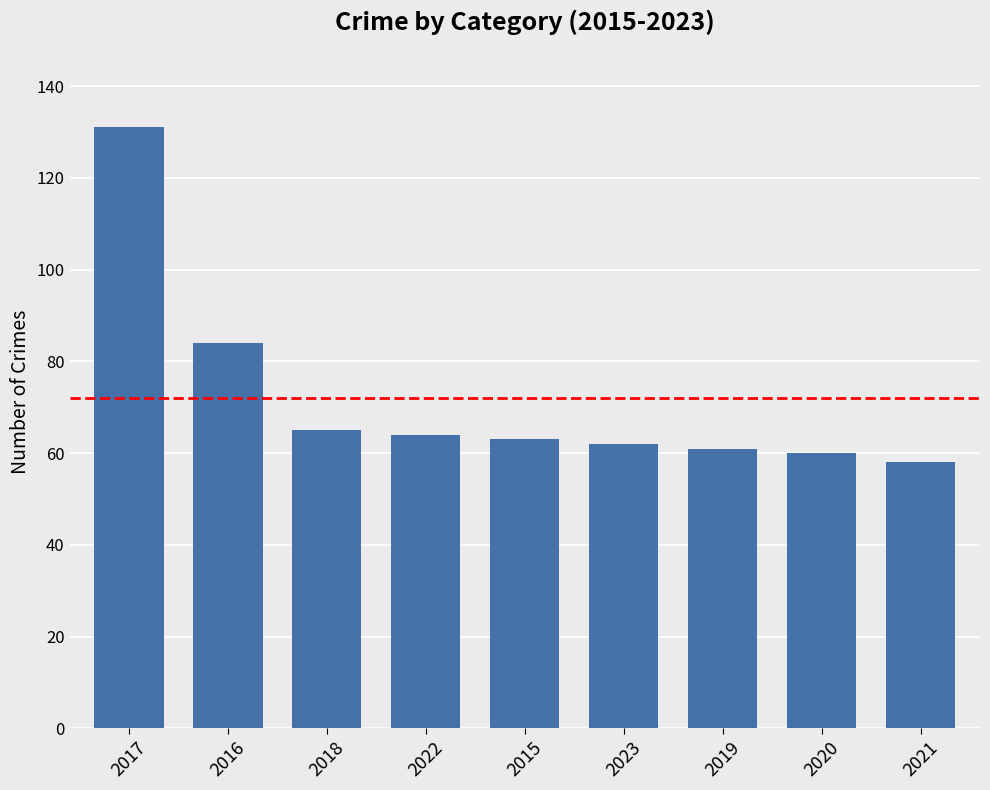

What is the value of the 5th bar from the left?

63